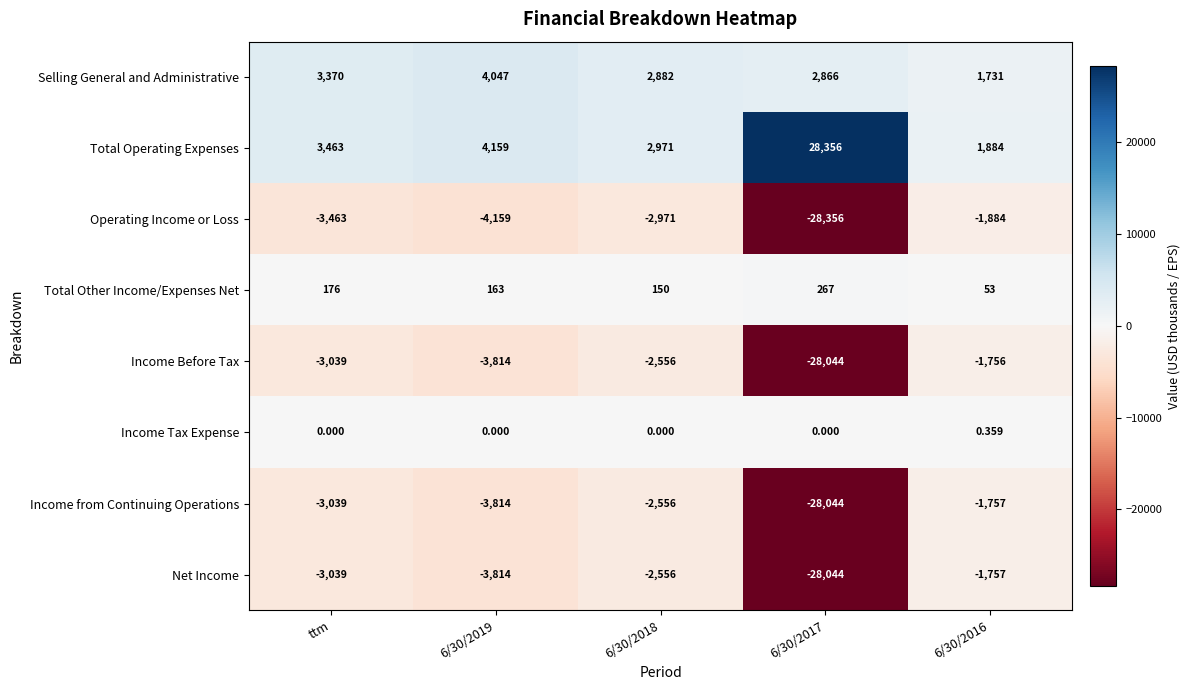

Is the value of Total Operating Expenses at 6/30/2018 greater than the value of Operating Income or Loss at 6/30/2016?

Yes